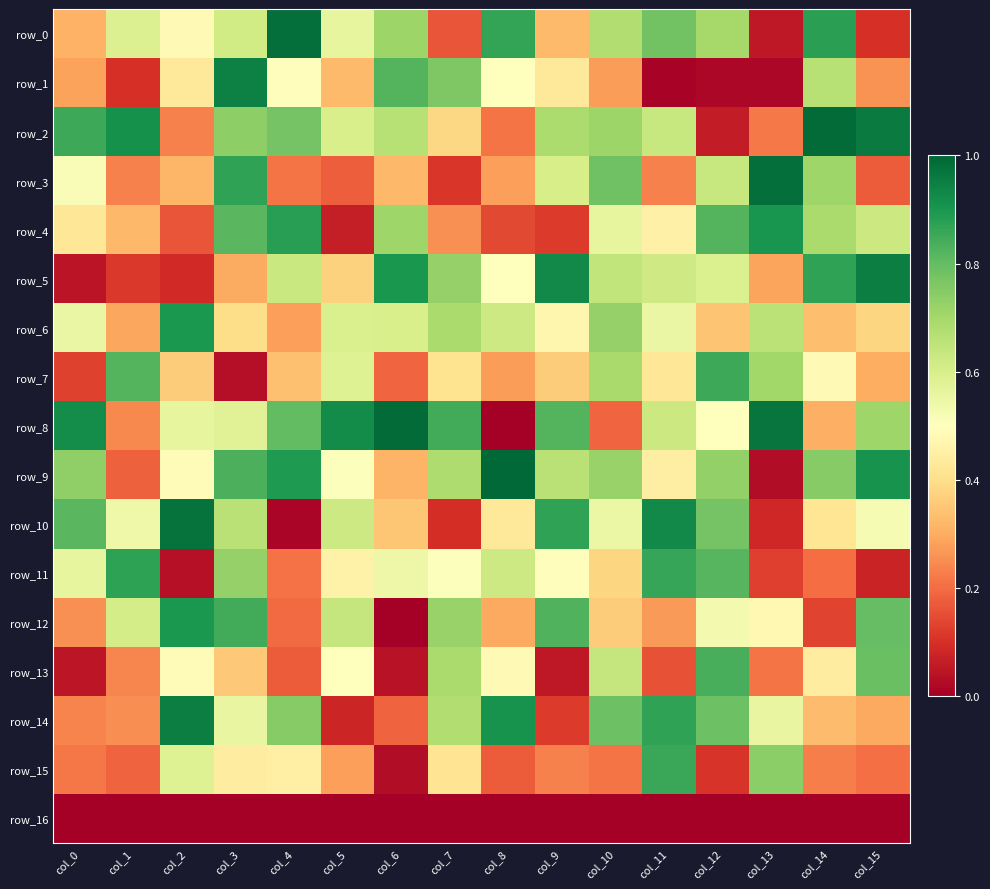

At col_10, list the series in order from smallest to largest.

row_16, row_8, row_15, row_1, row_12, row_11, row_10, row_4, row_13, row_5, row_0, row_7, row_2, row_9, row_6, row_3, row_14